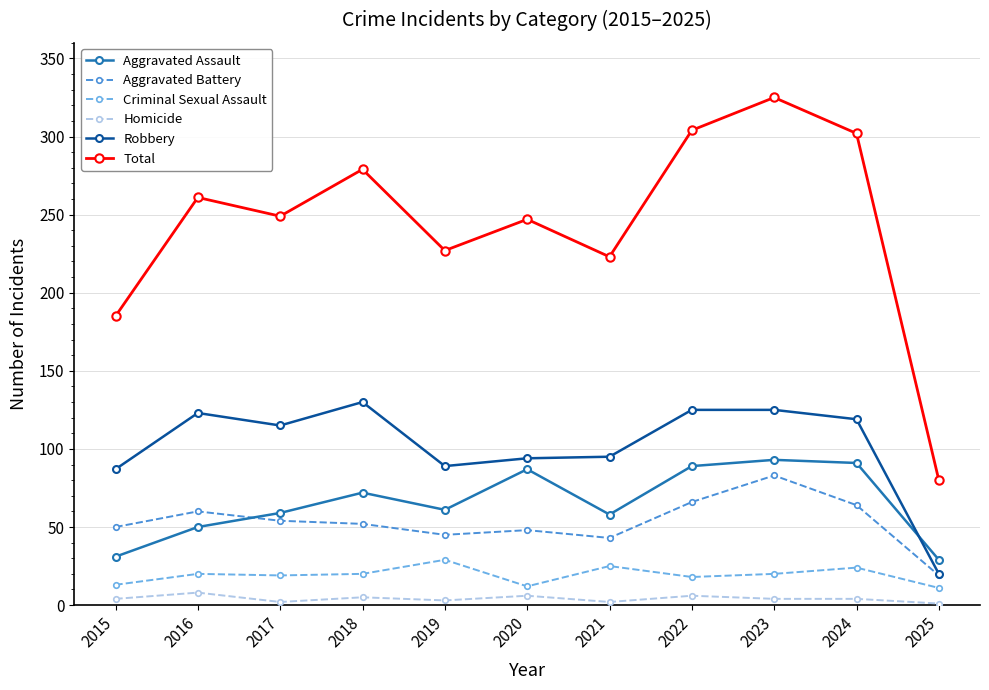

How many lines are shown in the chart?

6